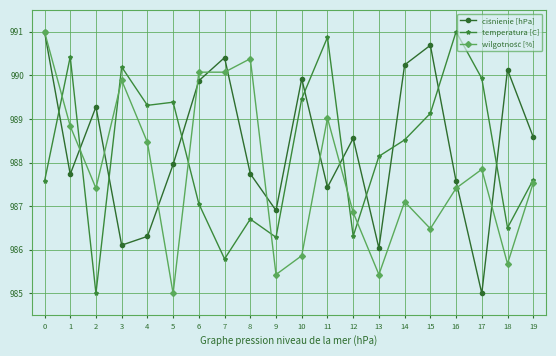

Where is the first local minimum for temperatura [C]?

2